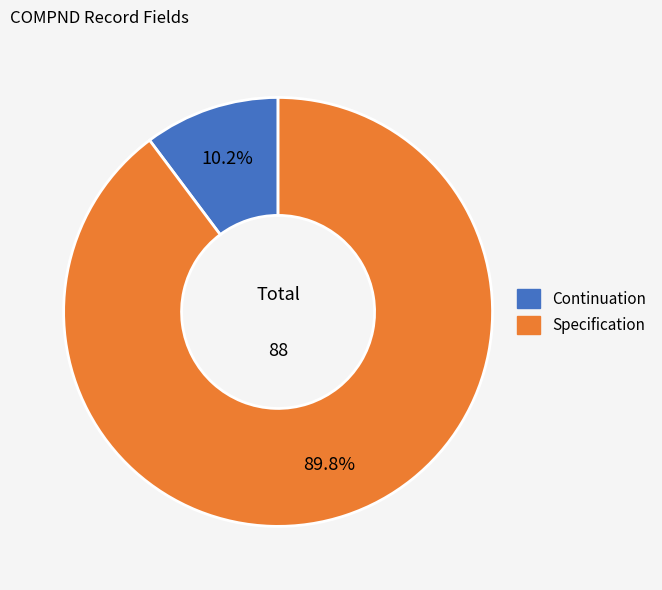

What is the largest slice in the pie chart?

Specification